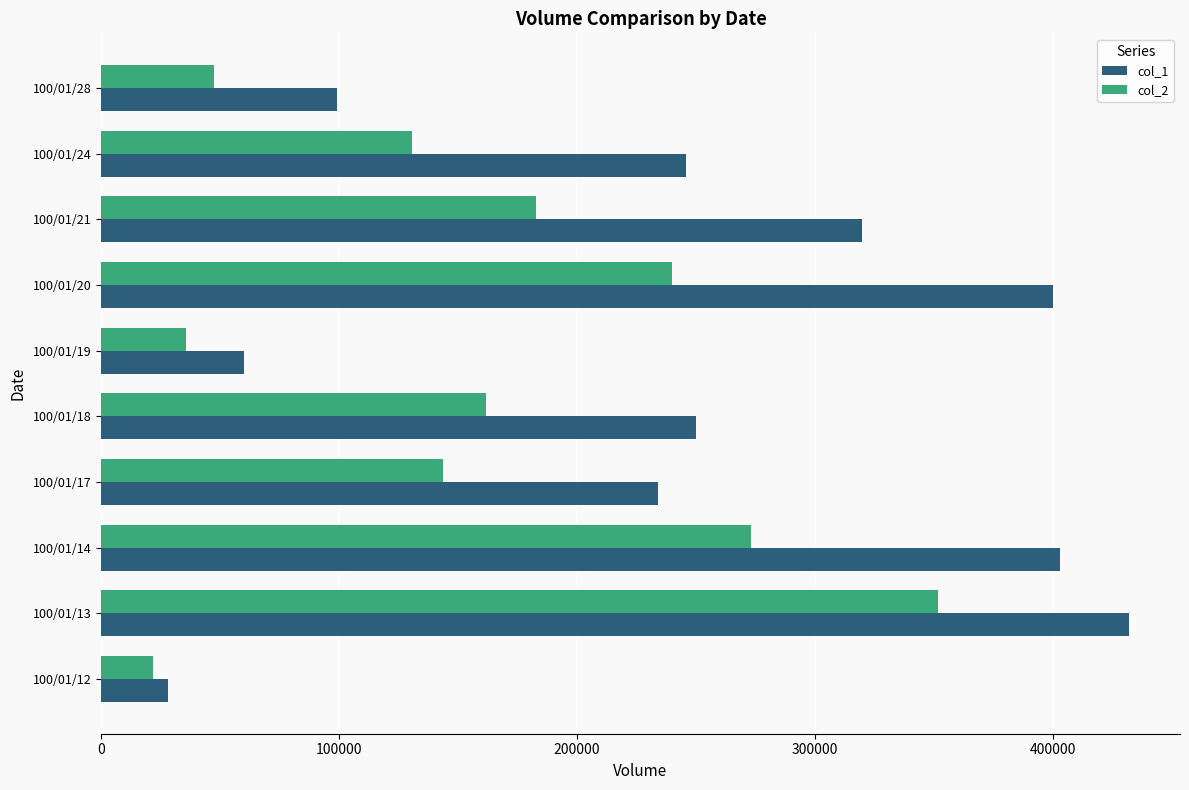

What is the average value of the col_2 series?

158925